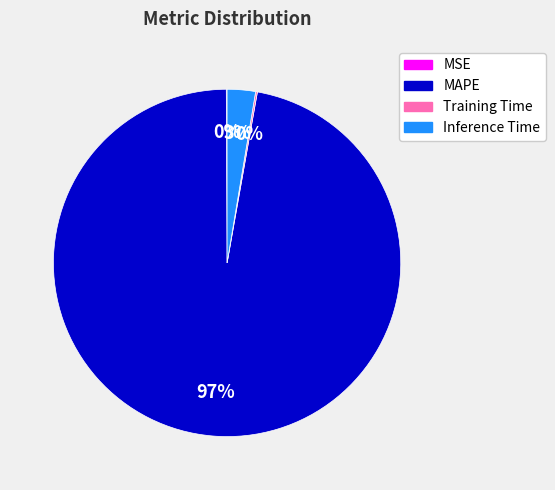

To the nearest percent, what is the average slice percentage?

25%